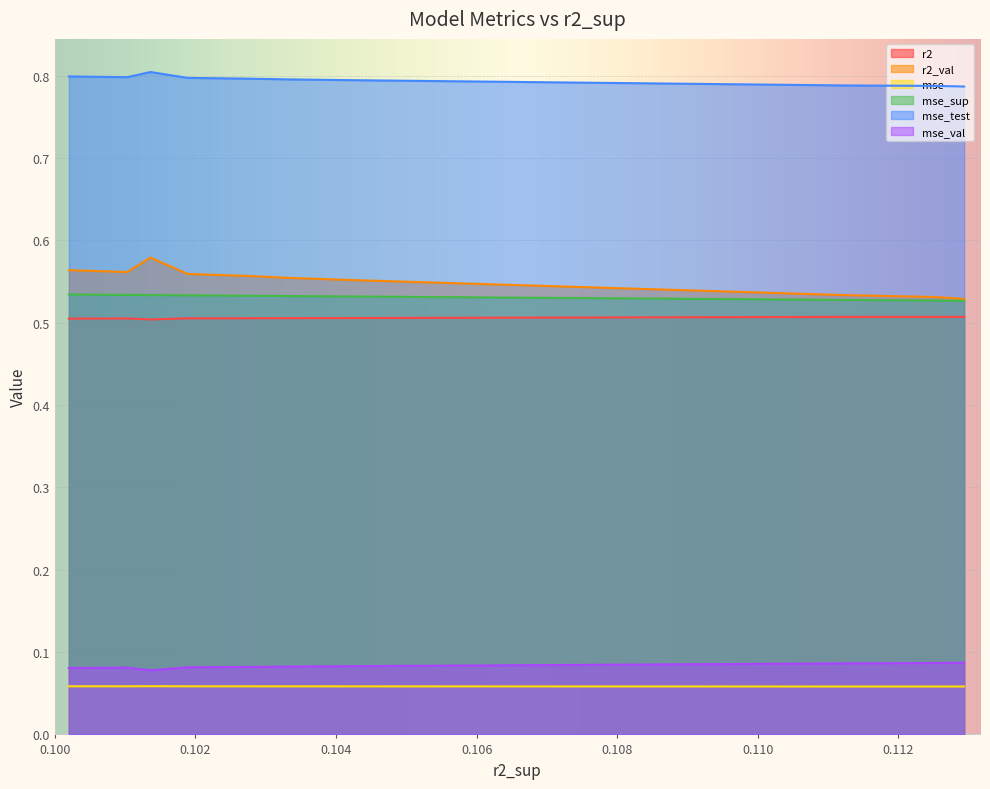

Does the chart display data point markers on the line(s)?

No